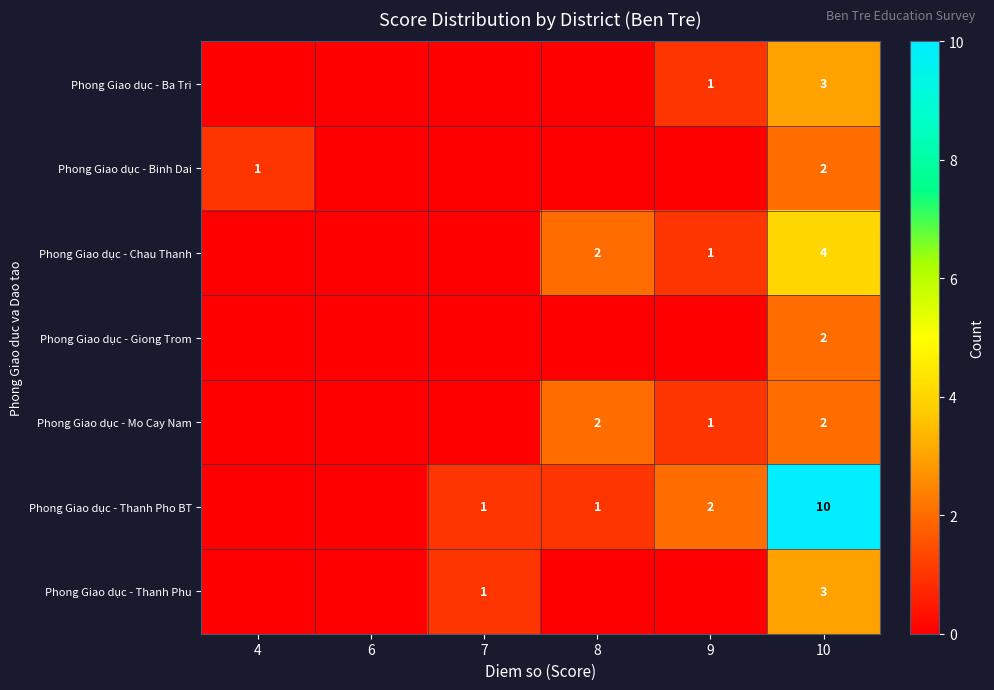

What is the spread (max minus min) of values at 10?

8